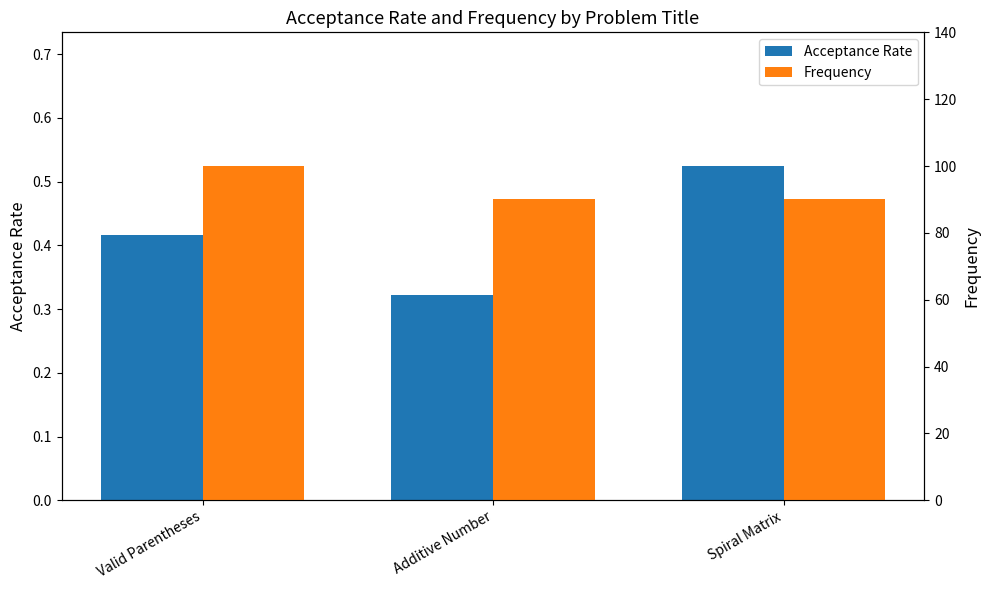

At which category does the chart reach its peak across all series?

Valid Parentheses